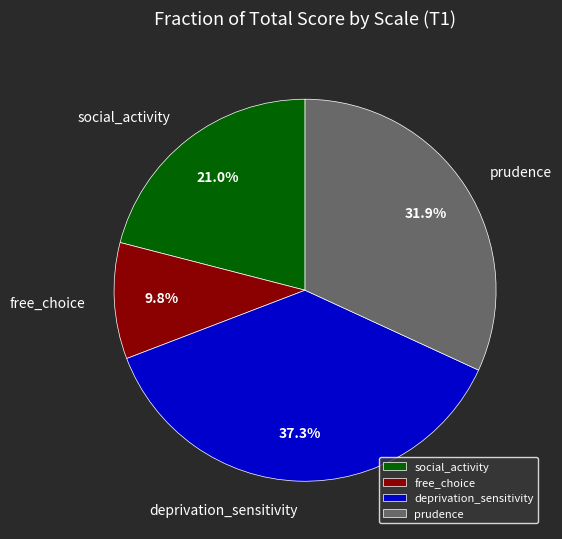

Does any single category account for the majority?

No